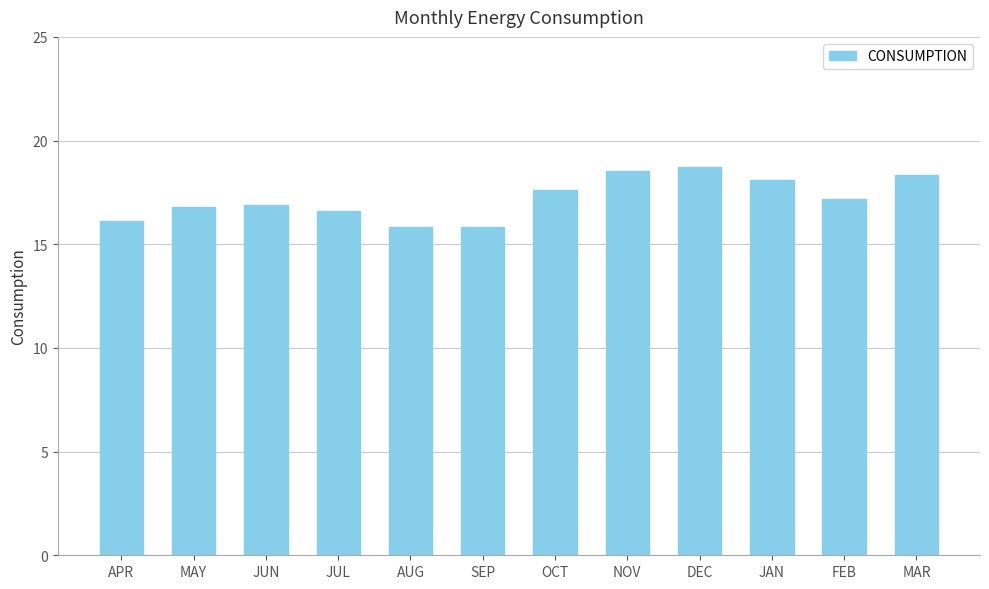

True or false: the data shows 28.8 at JUL.

False